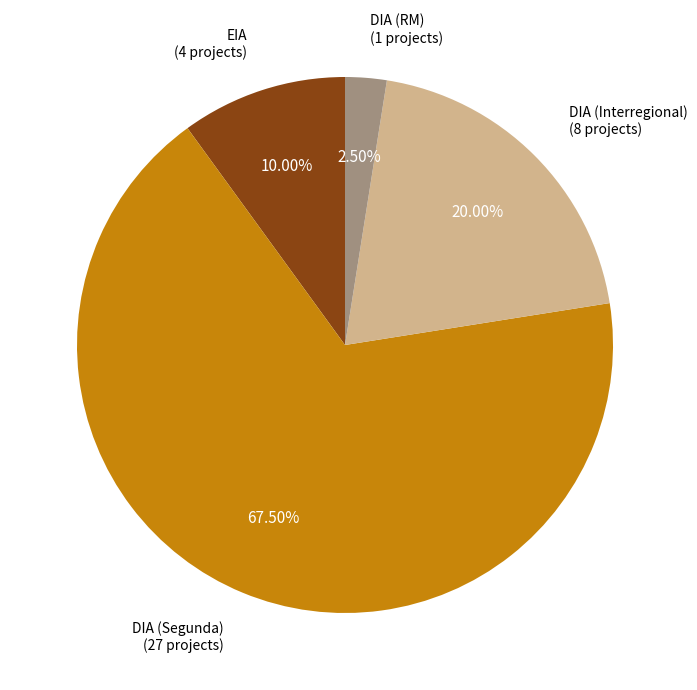

Does any single category account for the majority?

Yes